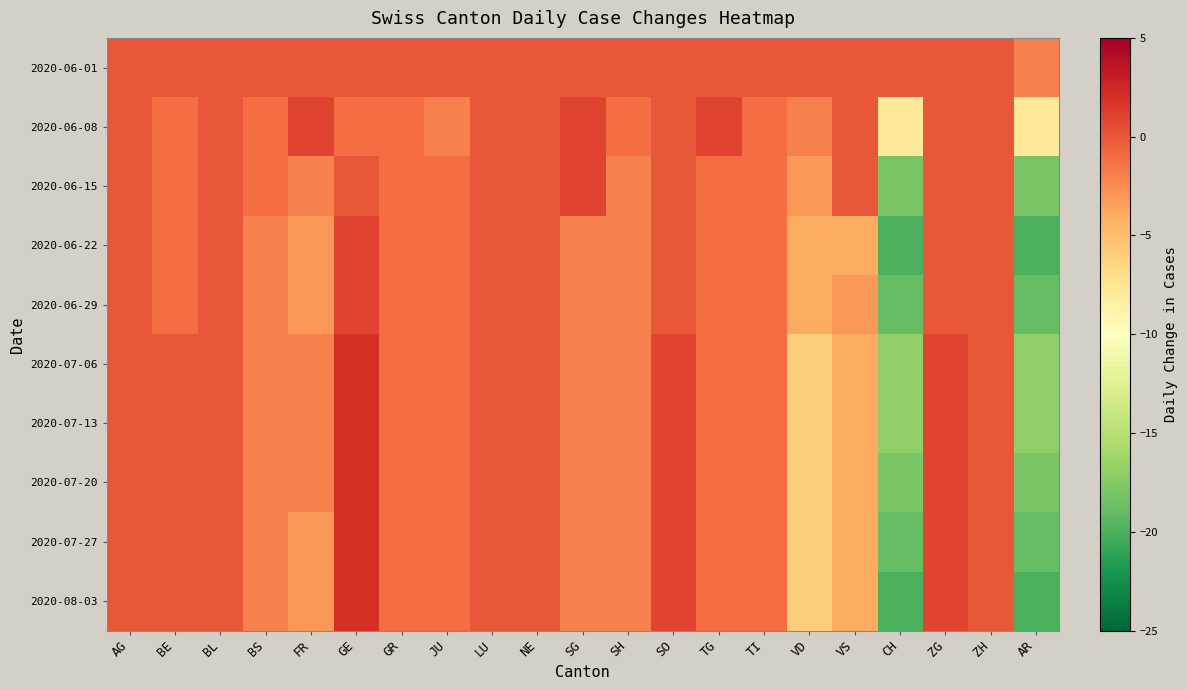

Which category has the lowest value across all series?

CH